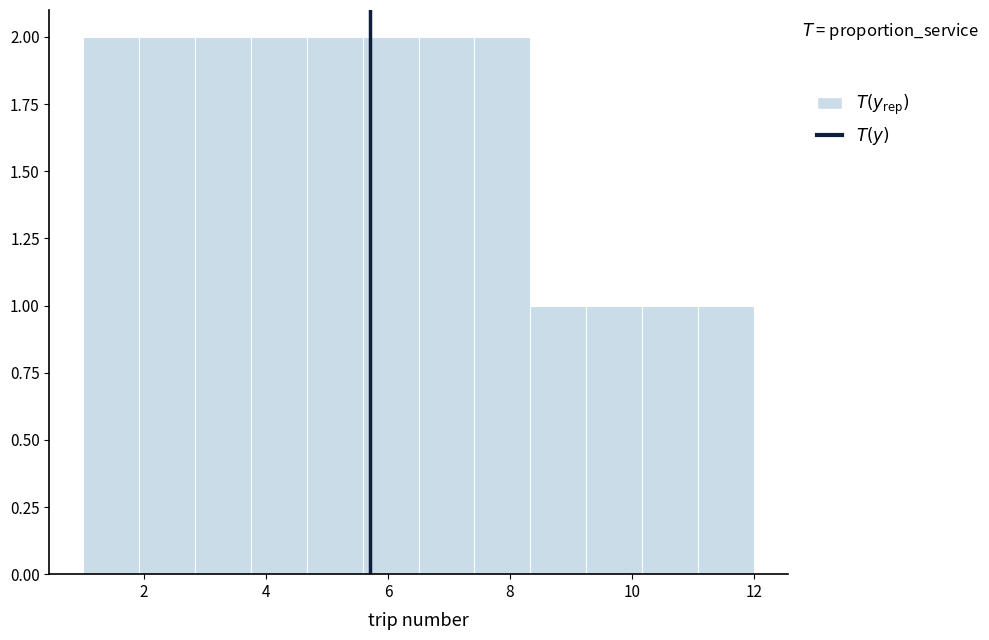

Reading left to right, list every bar in this chart as the range it spans on the x-axis followed by its height. Neither the bar edges nor the heights are printed on the chart, so give them approximately, as read against the axes.

1.0 to 2.0: 2
2.0 to 2.8: 2
2.8 to 3.8: 2
3.8 to 4.6: 2
4.6 to 5.6: 2
5.6 to 6.6: 2
6.6 to 7.4: 2
7.4 to 8.4: 2
8.4 to 9.2: 1
9.2 to 10.2: 1
10.2 to 11.0: 1
11.0 to 12.0: 1